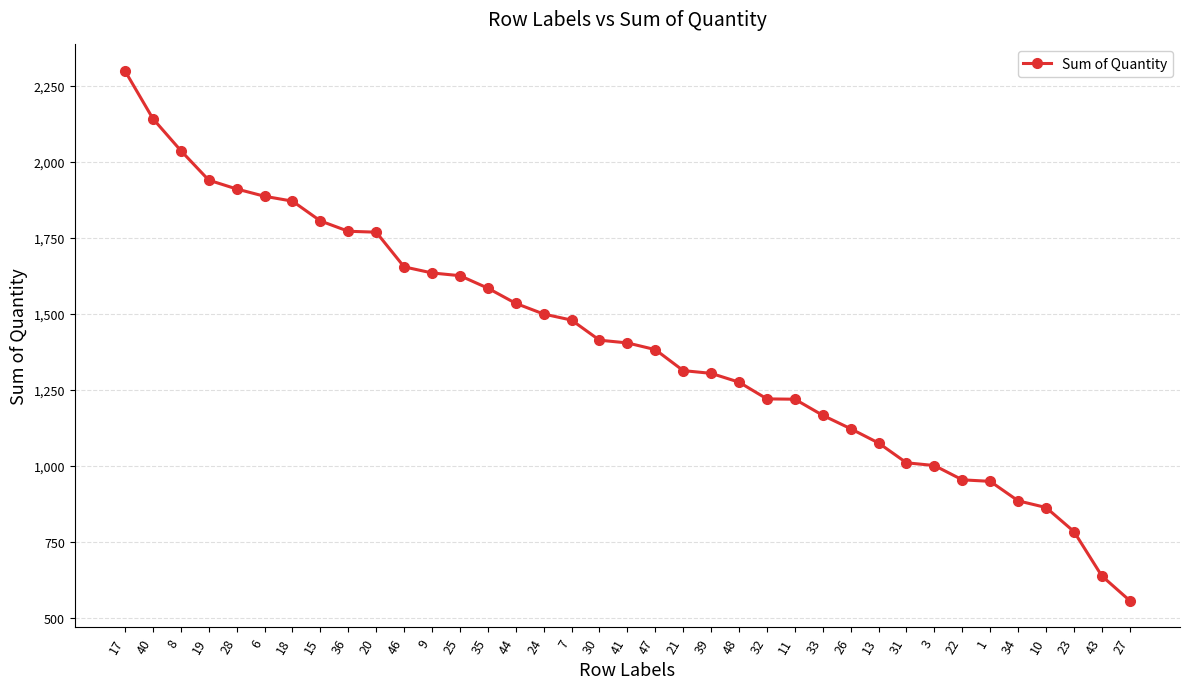

Is it true that the value at 46 is 1654?

True